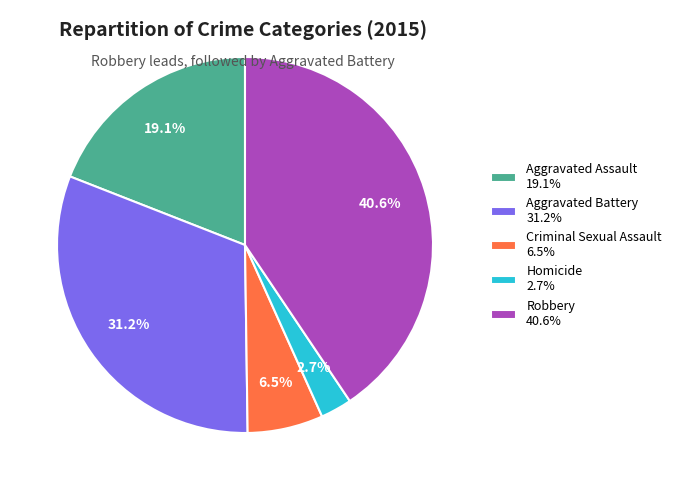

Is it true that Robbery is 51% of the pie?

False